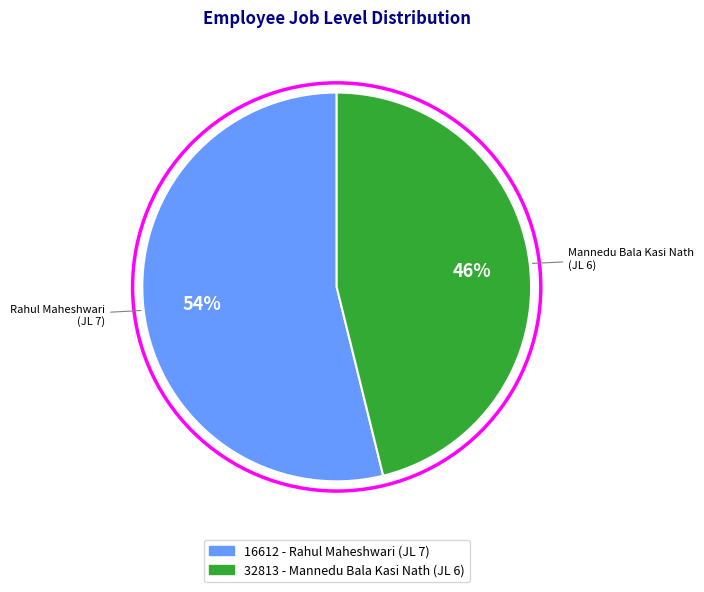

The 32813 slice represents 46% of the pie. True or false?

True